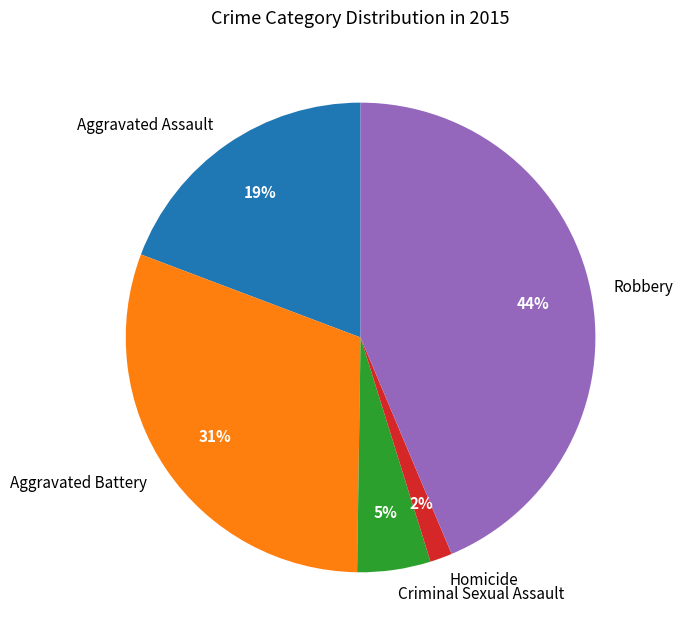

Rank the categories by value from highest to lowest.

Robbery, Aggravated Battery, Aggravated Assault, Criminal Sexual Assault, Homicide